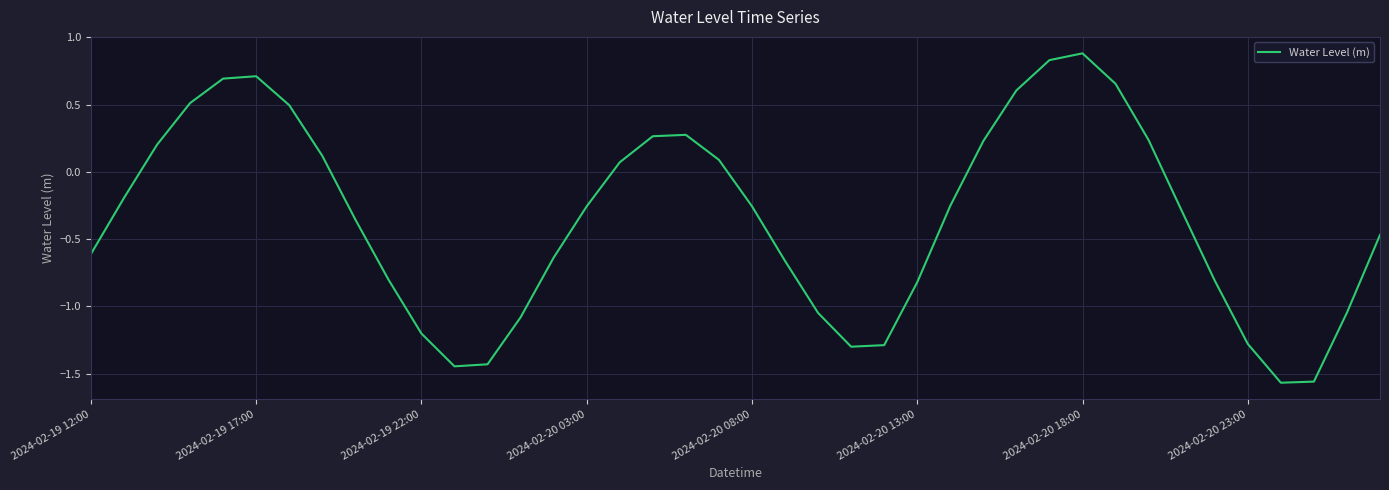

Reading left to right, extract all data points from this chart.

-0.6	-0.2	0.2	0.5	0.7	0.7	0.5	0.1	-0.4	-0.8	-1.2	-1.4	-1.4	-1.1	-0.6	-0.3	0.1	0.3	0.3	0.1	-0.3	-0.7	-1.0	-1.3	-1.3	-0.8	-0.3	0.2	0.6	0.8	0.9	0.7	0.2	-0.3	-0.8	-1.3	-1.6	-1.6	-1.0	-0.5